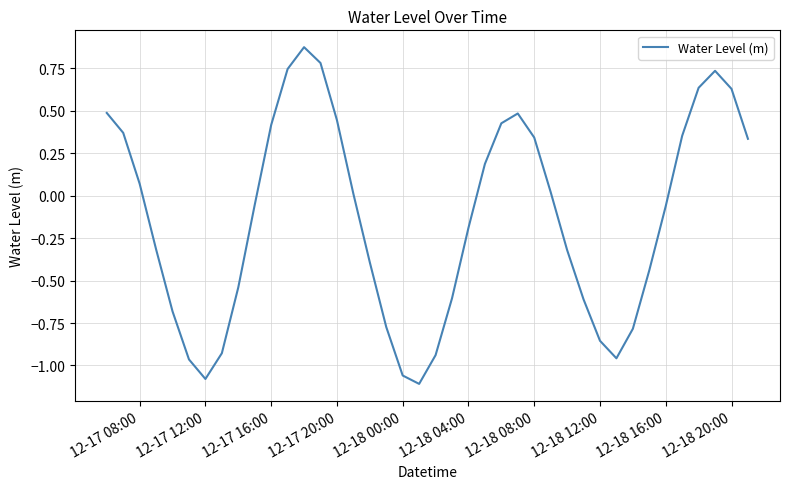

How many interior local valleys (lower than both neighbors) does the data have?

3